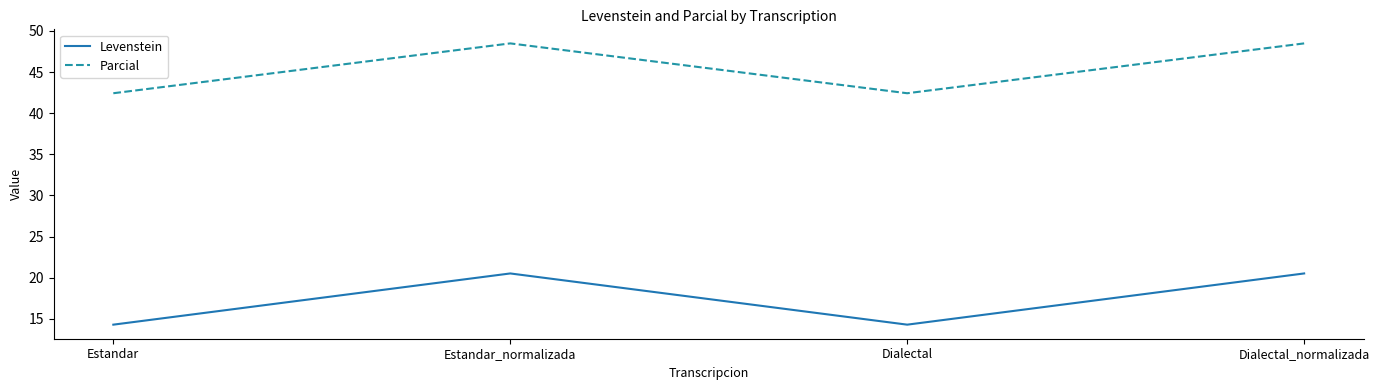

Is the value of Parcial at Dialectal_normalizada greater than the value of Levenstein at Dialectal_normalizada?

Yes